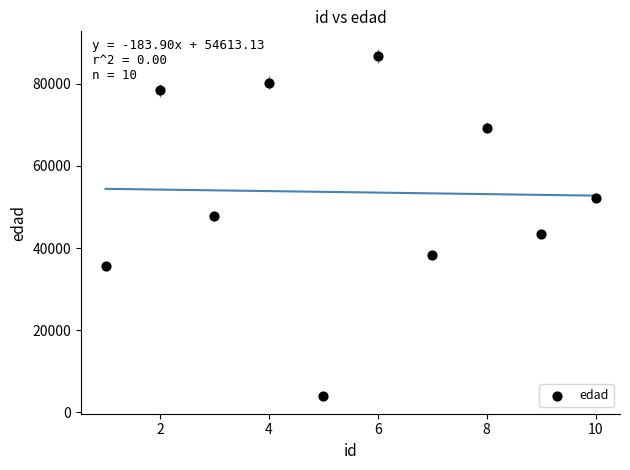

What is the range of Y values (max minus min)?

82860